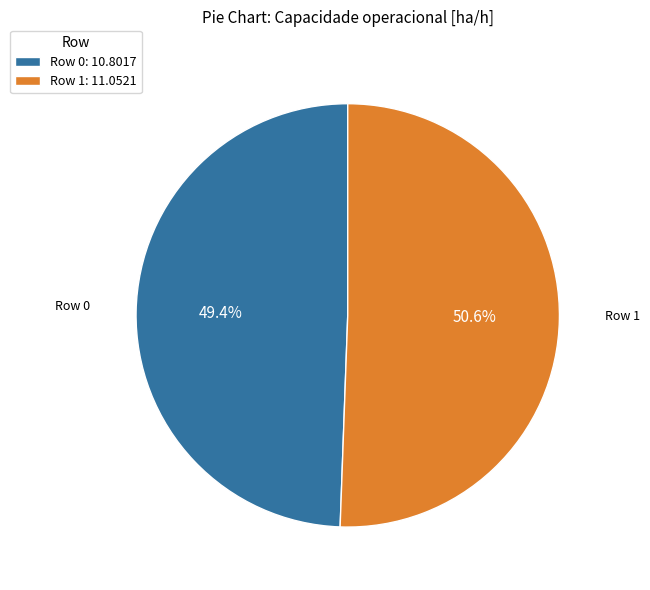

Is it true that Row 1 is 51% of the pie?

True